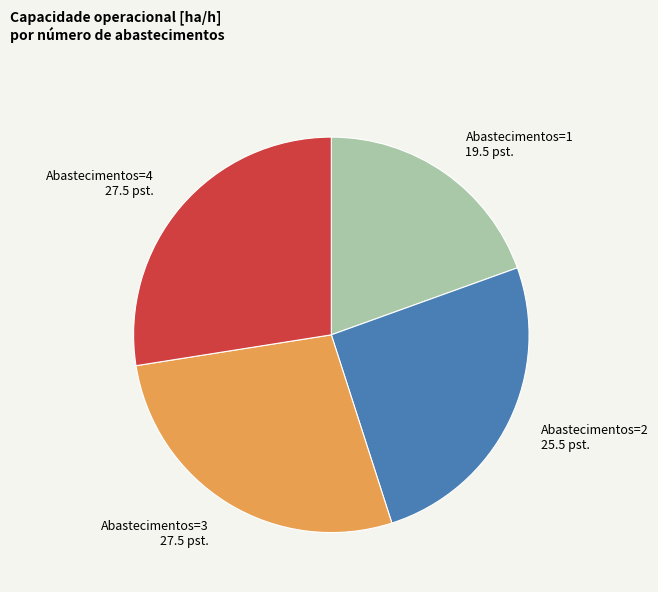

Between Abastecimentos=4 and Abastecimentos=1, which is larger?

Abastecimentos=4